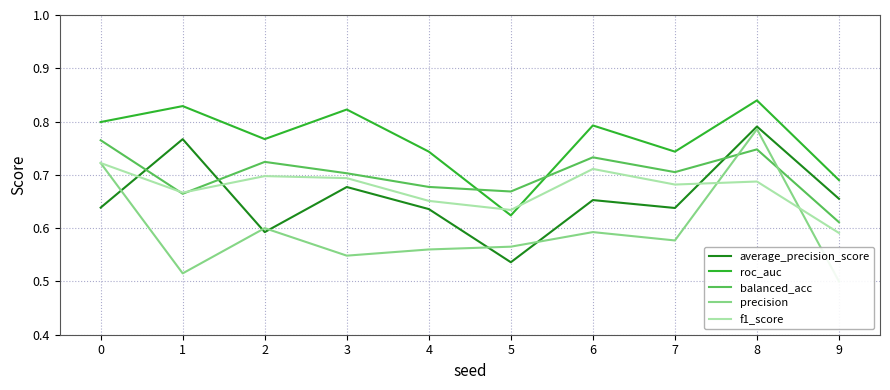

At how many categories does at least one series exceed 0?

10